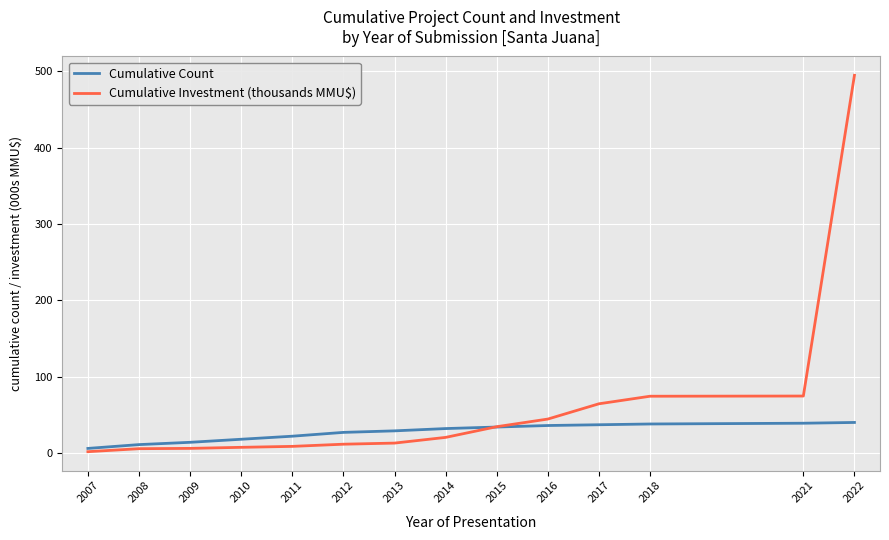

What are all the series names shown in the legend?

Cumulative Count, Cumulative Investment (thousands MMU$)